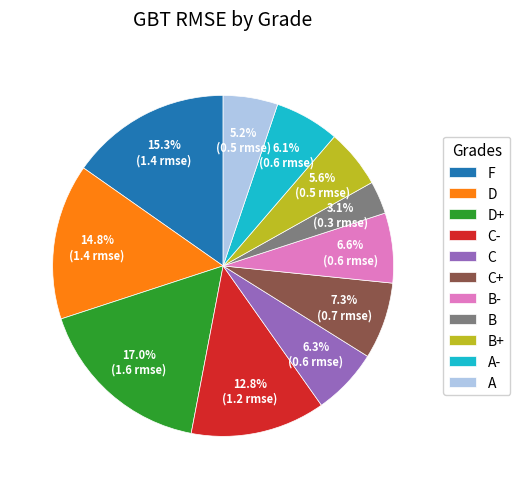

Between B and A, which is larger?

A